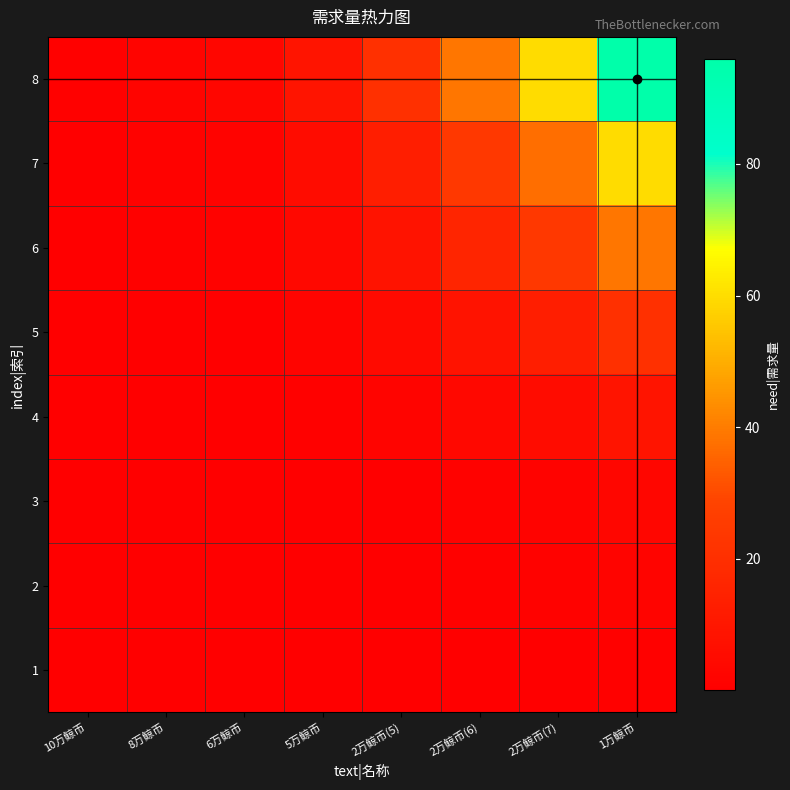

Reading left to right, extract all data points from this chart.

1: 10万鲸币=0.0	8万鲸币=0.0	6万鲸币=0.0	5万鲸币=0.1	2万鲸币(5)=0.2	2万鲸币(6)=0.4	2万鲸币(7)=0.6	1万鲸币=1.0
2: 10万鲸币=0.0	8万鲸币=0.0	6万鲸币=0.1	5万鲸币=0.2	2万鲸币(5)=0.4	2万鲸币(6)=0.8	2万鲸币(7)=1.2	1万鲸币=2.0
3: 10万鲸币=0.0	8万鲸币=0.1	6万鲸币=0.1	5万鲸币=0.3	2万鲸币(5)=0.7	2万鲸币(6)=1.2	2万鲸币(7)=1.9	1万鲸币=3.0
4: 10万鲸币=0.1	8万鲸币=0.2	6万鲸币=0.3	5万鲸币=0.8	2万鲸币(5)=2.0	2万鲸币(6)=3.7	2万鲸币(7)=5.6	1万鲸币=9.0
5: 10万鲸币=0.2	8万鲸币=0.4	6万鲸币=0.7	5万鲸币=2.0	2万鲸币(5)=4.6	2万鲸币(6)=8.5	2万鲸币(7)=13.1	1万鲸币=21.0
6: 10万鲸币=0.4	8万鲸币=0.8	6万鲸币=1.2	5万鲸币=3.7	2万鲸币(5)=8.5	2万鲸币(6)=15.8	2万鲸币(7)=24.4	1万鲸币=39.0
7: 10万鲸币=0.6	8万鲸币=1.2	6万鲸币=1.9	5万鲸币=5.6	2万鲸币(5)=13.1	2万鲸币(6)=24.4	2万鲸币(7)=37.5	1万鲸币=60.0
8: 10万鲸币=1.0	8万鲸币=2.0	6万鲸币=3.0	5万鲸币=9.0	2万鲸币(5)=21.0	2万鲸币(6)=39.0	2万鲸币(7)=60.0	1万鲸币=96.0